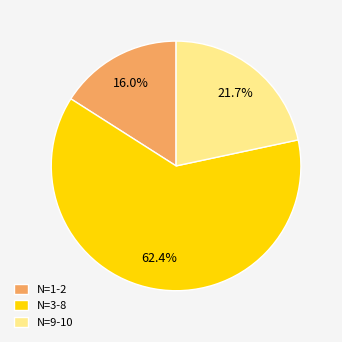

Which category accounts for the majority?

N=3-8